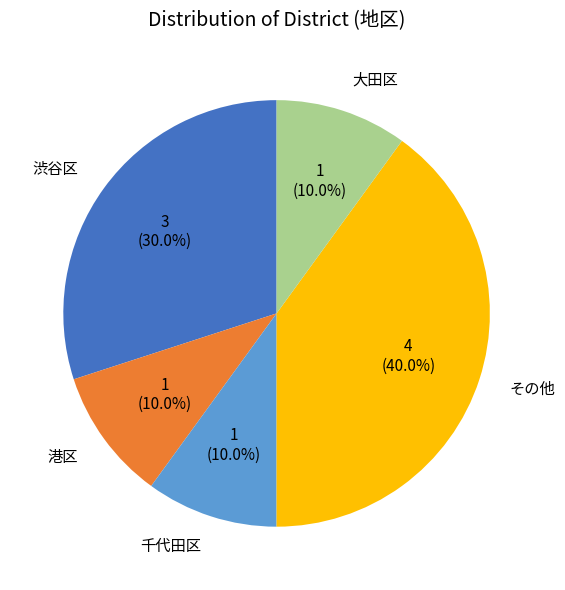

Does any single category account for the majority?

No